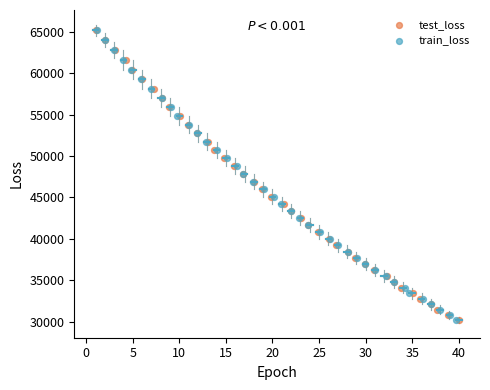

Which series has the largest Y range (max minus min)?

train_loss